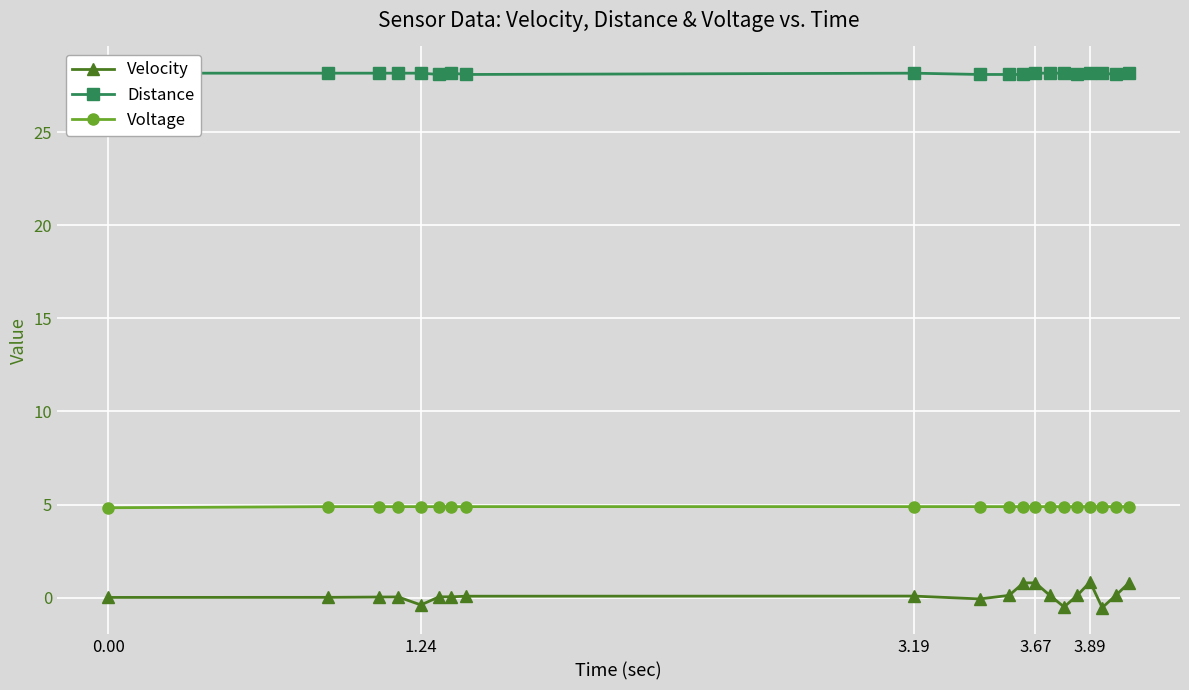

True or false: Velocity has more than 0 points higher than both neighbors.

True